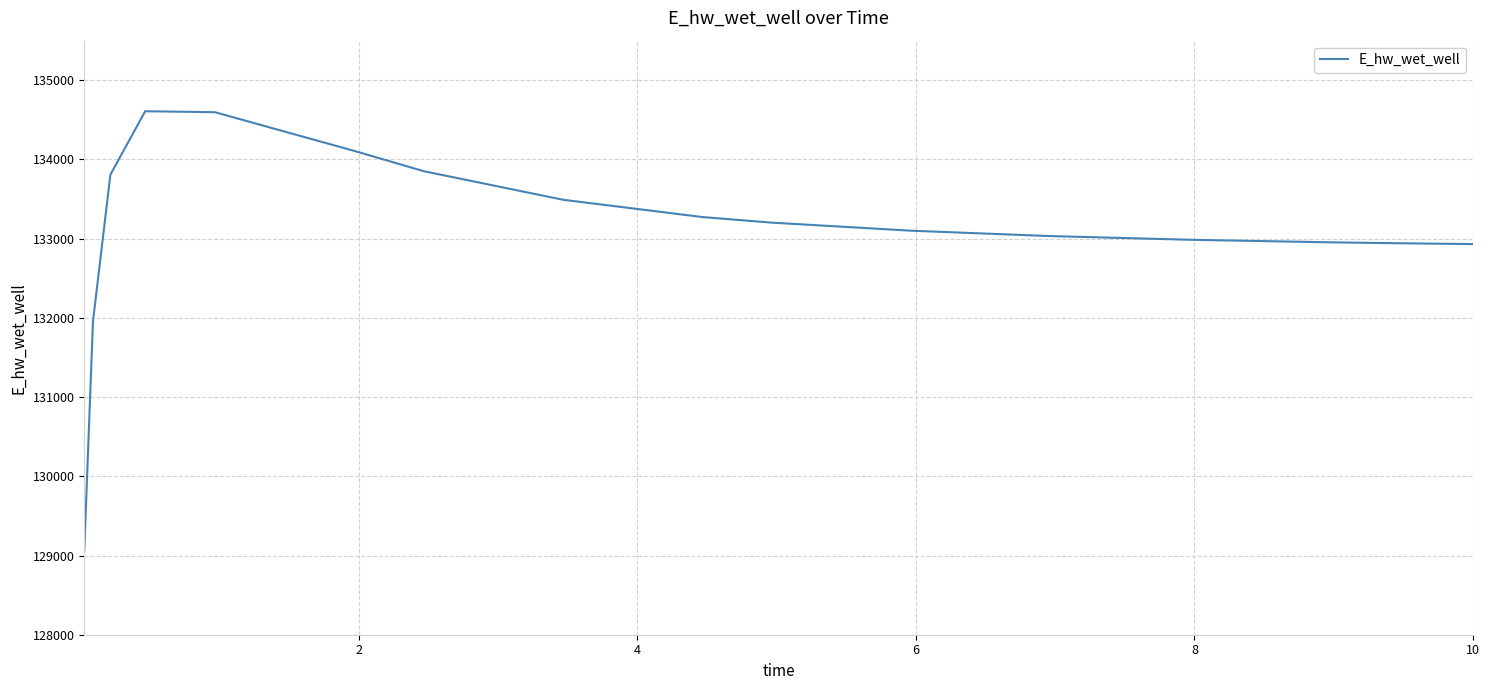

What is the smallest value displayed?

129063.2